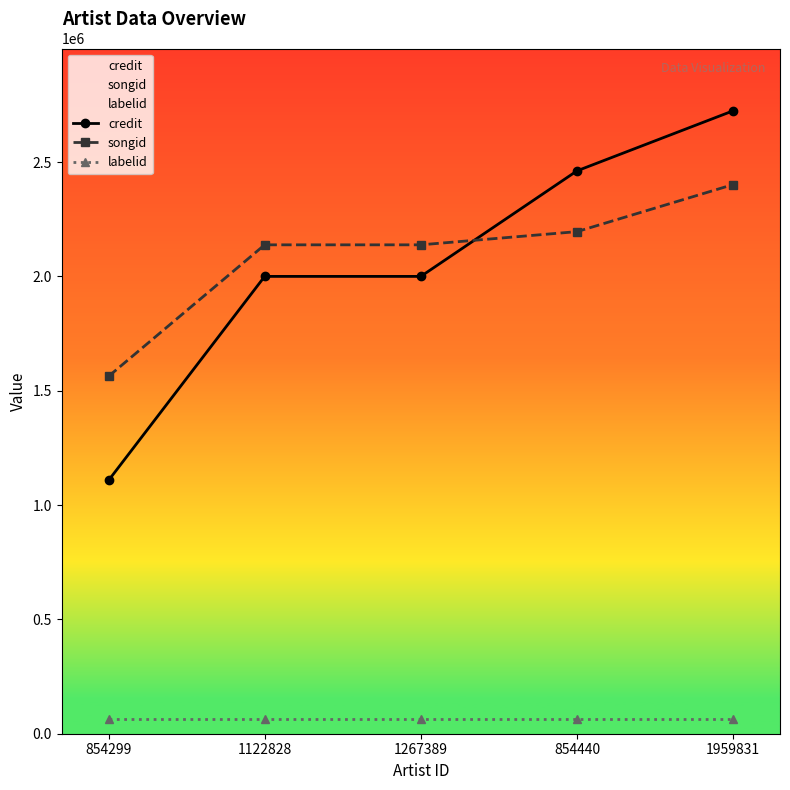

What is the difference between the maximum and second lowest values in the credit series?

724154